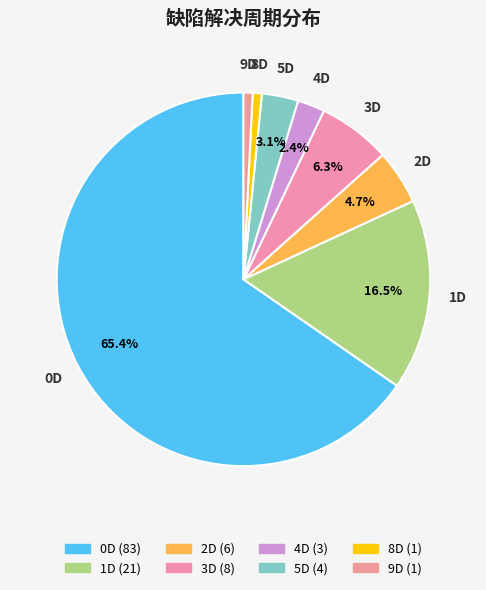

Which has a higher value, 0D or 8D?

0D